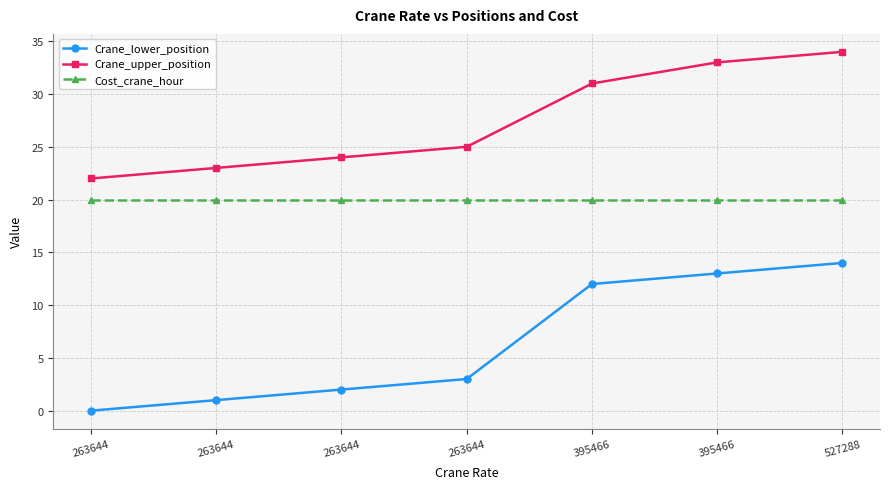

Which series has the largest range (max minus min)?

Crane_lower_position